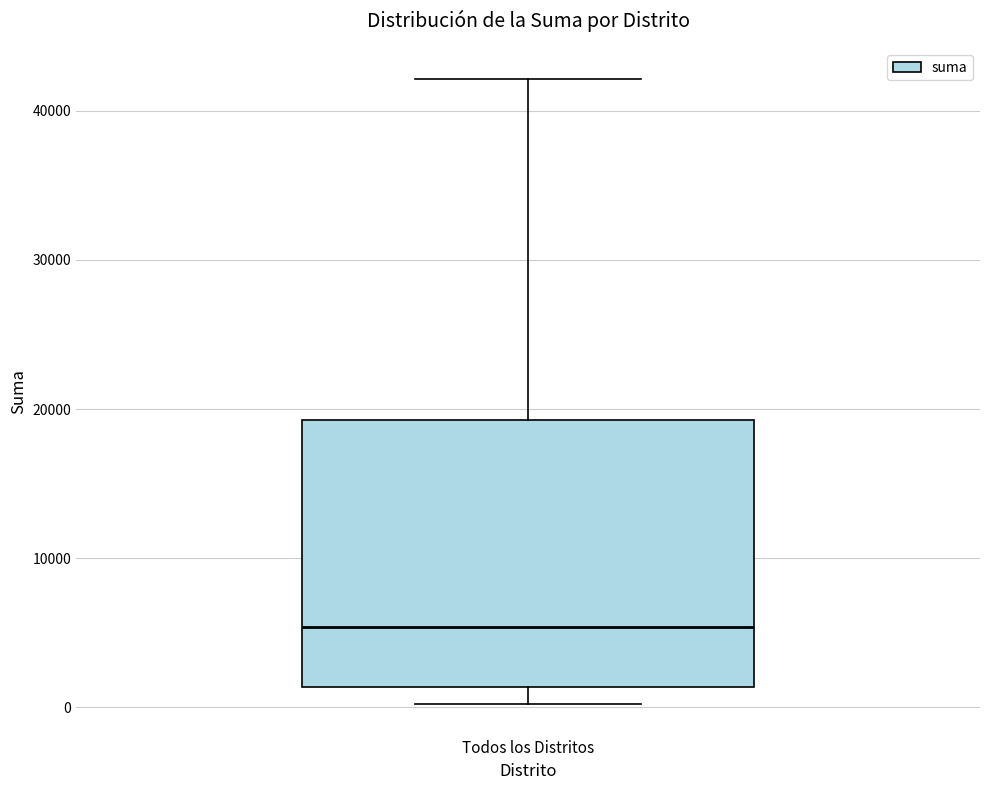

Where does the upper whisker of the box for Todos los Distritos end on the y-axis? The values are not printed on the chart, so give them approximately, as read against the axis.

42000